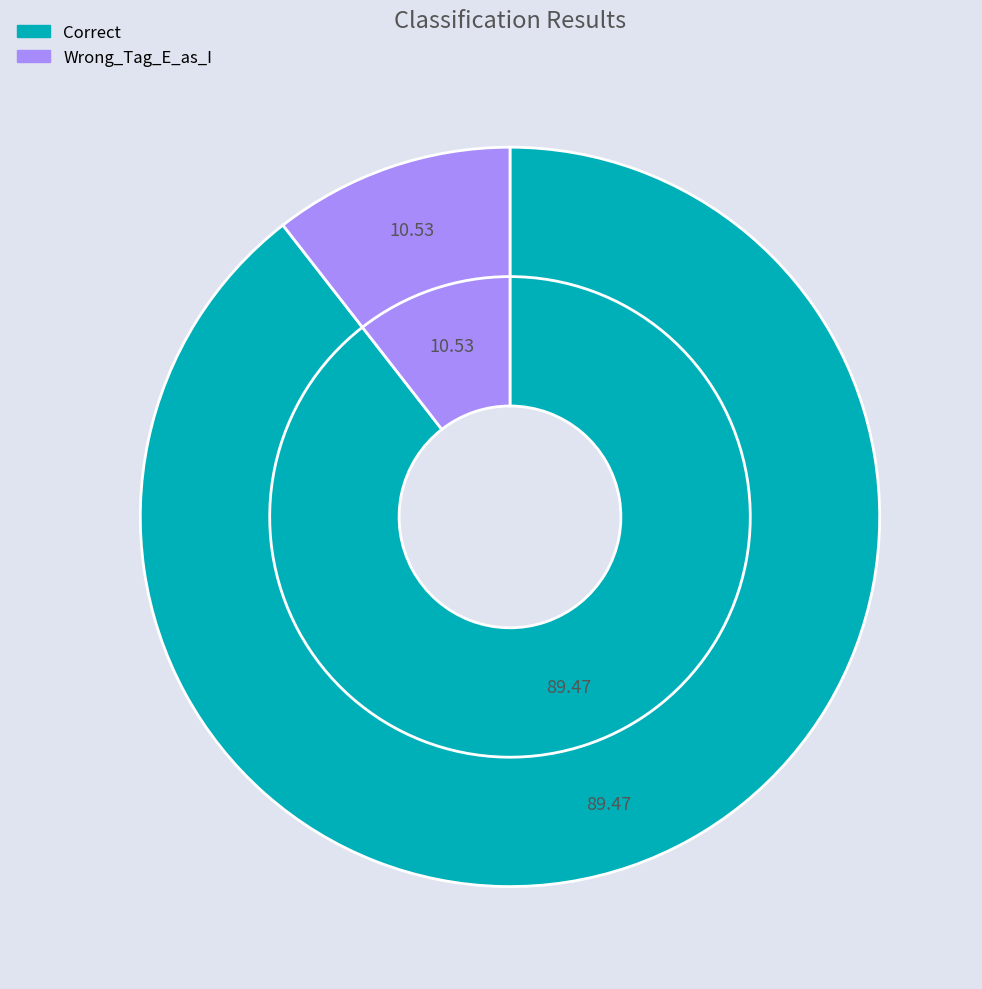

How many slices are in this pie chart?

2